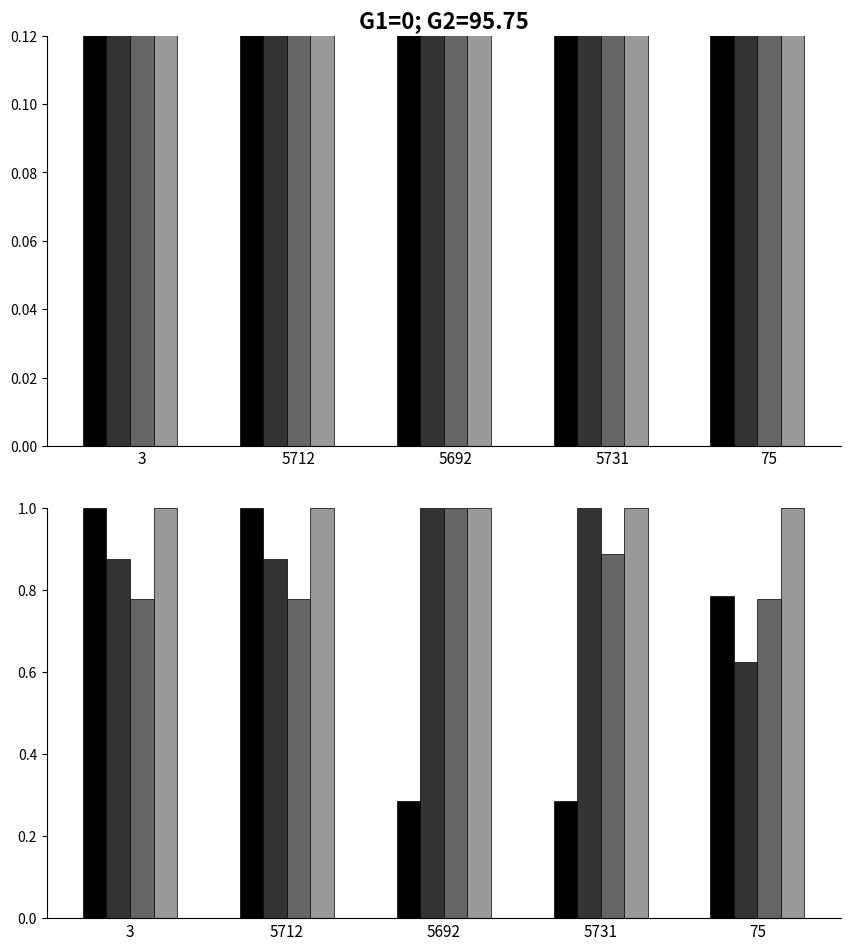

True or false: liebeAD_numStarsVfyAD has a value of 0.6 at 75.

True